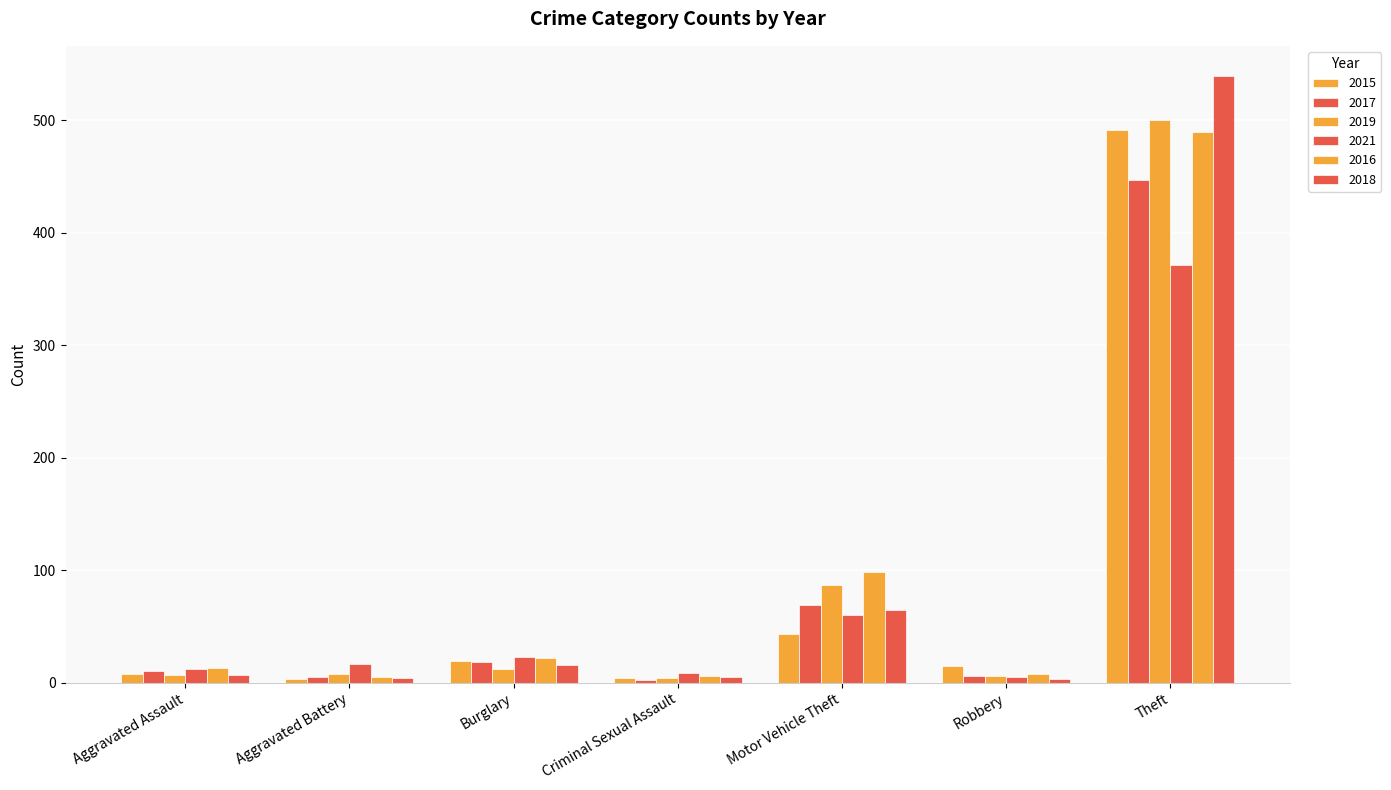

At which label does 2021 first exceed 17?

Burglary